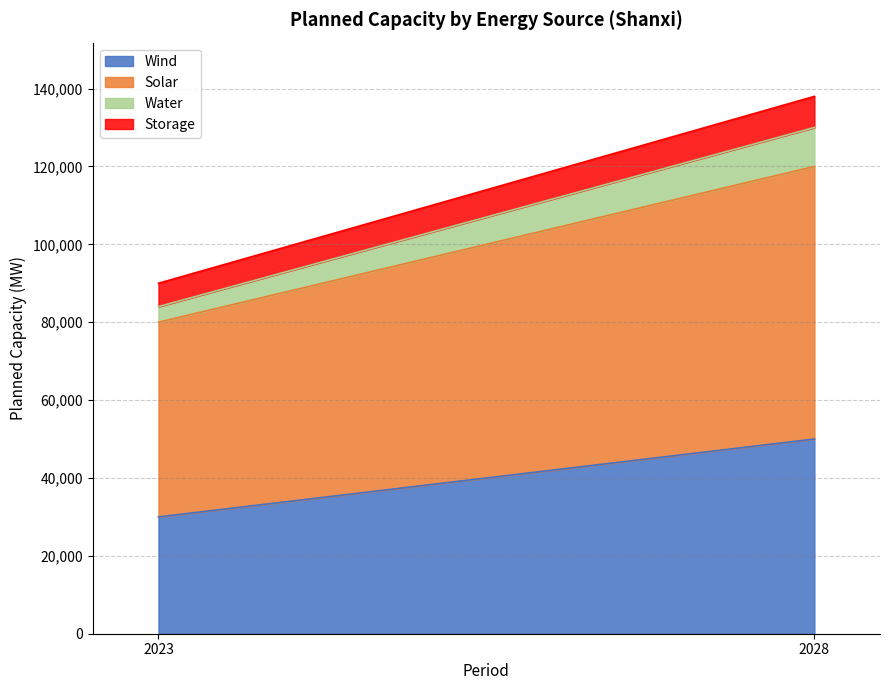

Is it true that Solar equals 50000 at 2023?

True